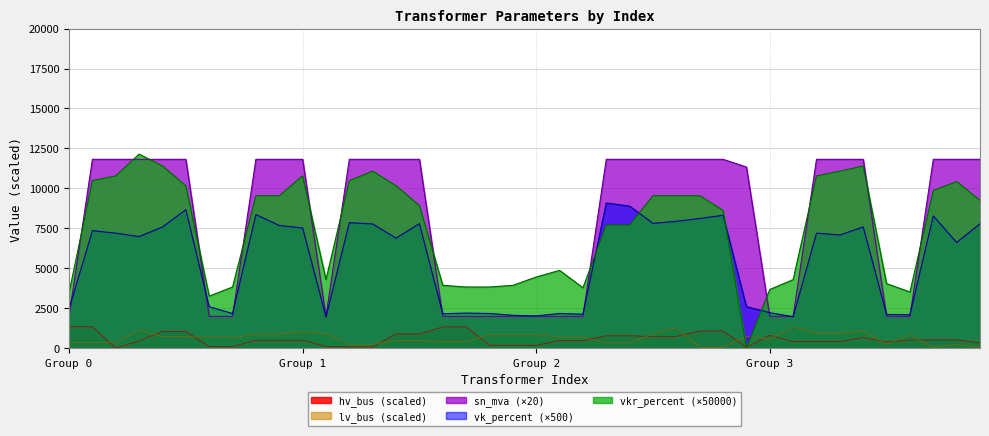

Between 21 and 3, which is larger?

3